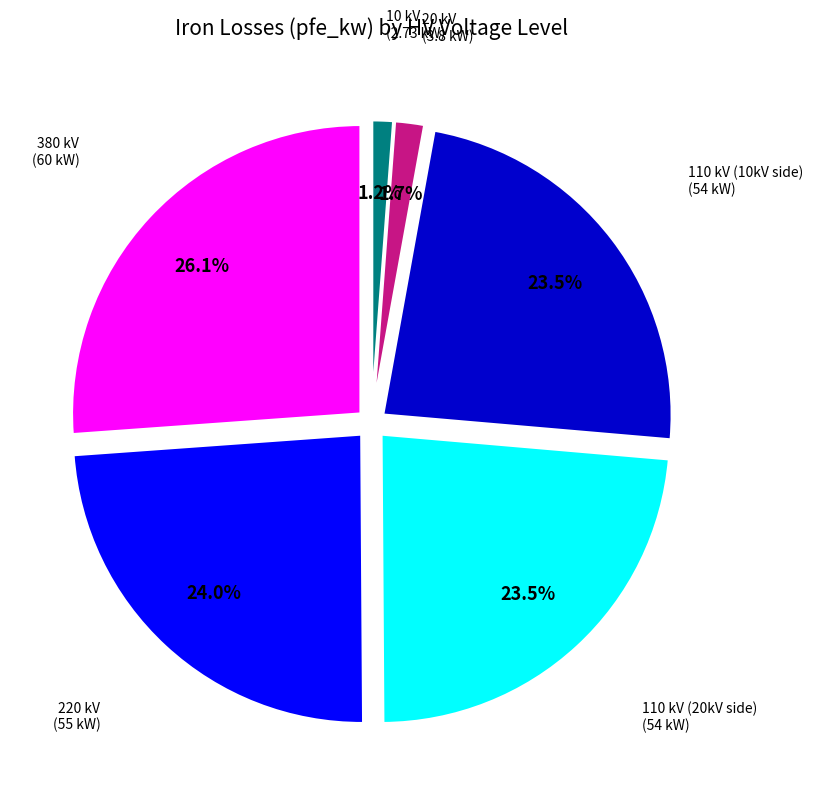

What is the largest slice in the pie chart?

380